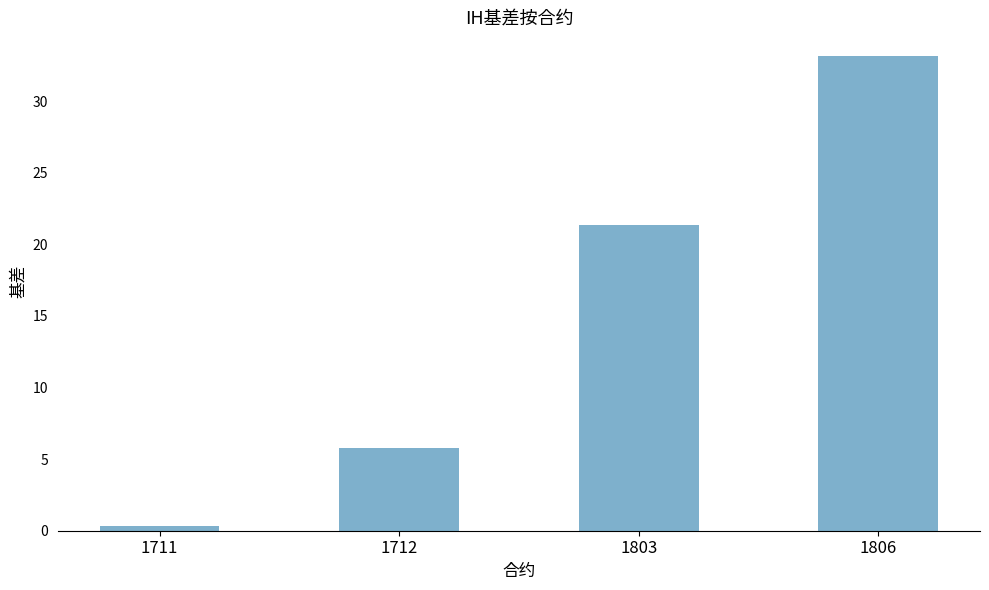

Is it true that the value at 1803 is 21.3?

True